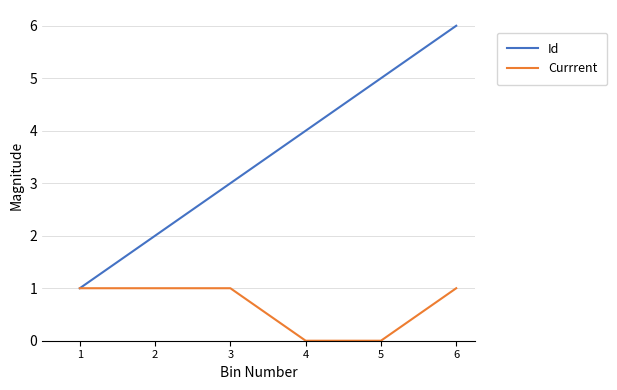

What is the maximum value shown in the chart?

6